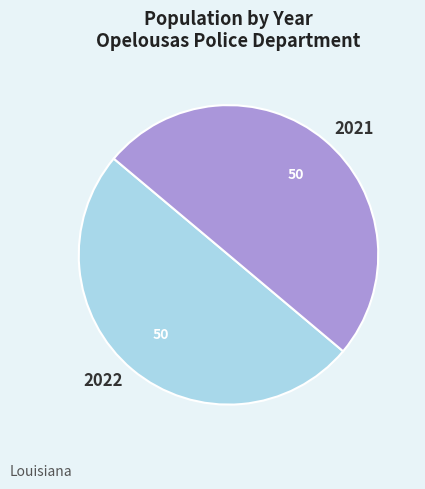

Combined, do 2022 and 2021 account for over 50%?

Yes